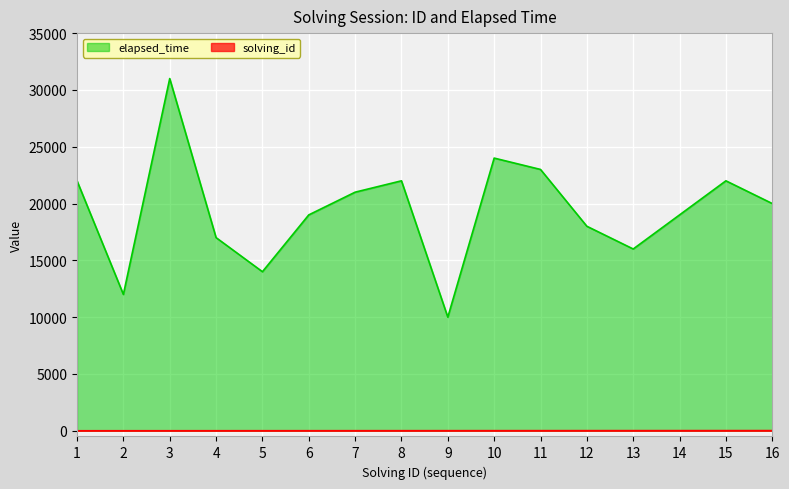

Reading left to right, extract all data points from this chart.

solving_id: 1=1	2=2	3=3	4=4	5=5	6=6	7=7	8=8	9=9	10=10	11=11	12=12	13=13	14=14	15=15	16=16
elapsed_time: 1=22000	2=12000	3=31000	4=17000	5=14000	6=19000	7=21000	8=22000	9=10000	10=24000	11=23000	12=18000	13=16000	14=19000	15=22000	16=20000